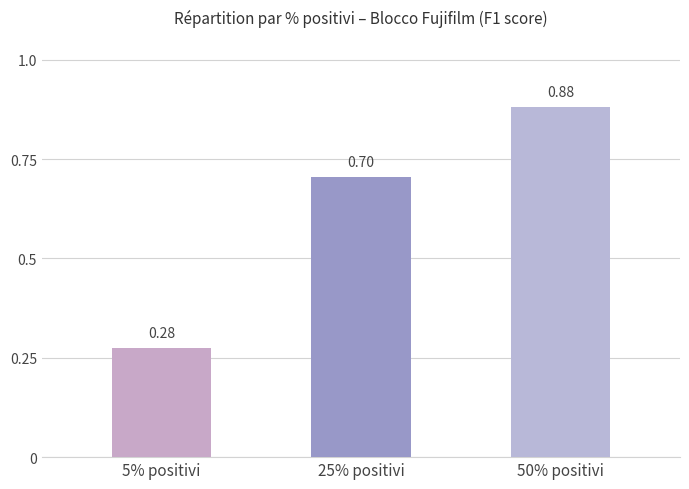

Is it true that the value at 50% positivi is 0.6?

False